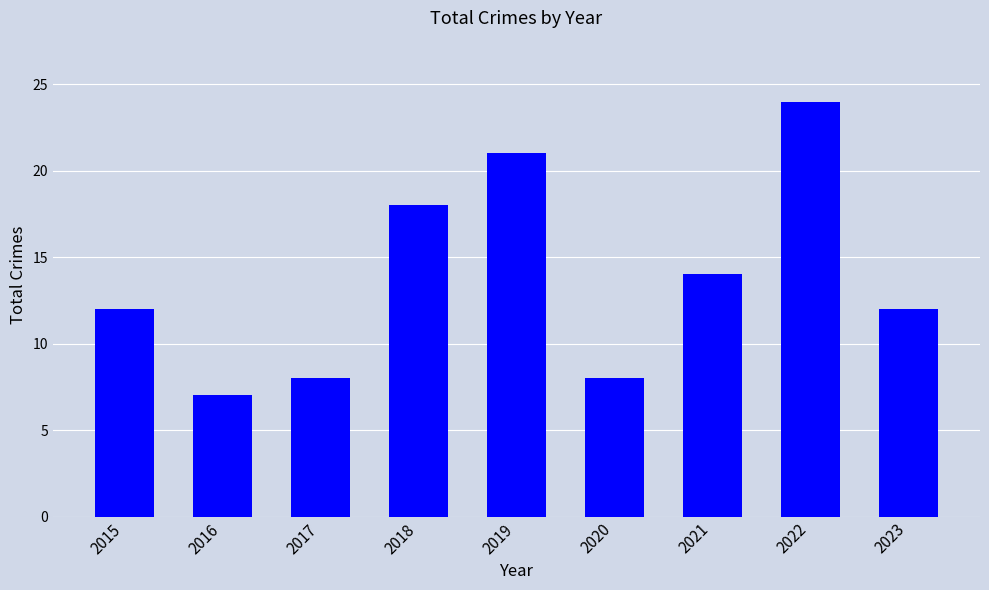

Which category has the highest value across all series?

2022